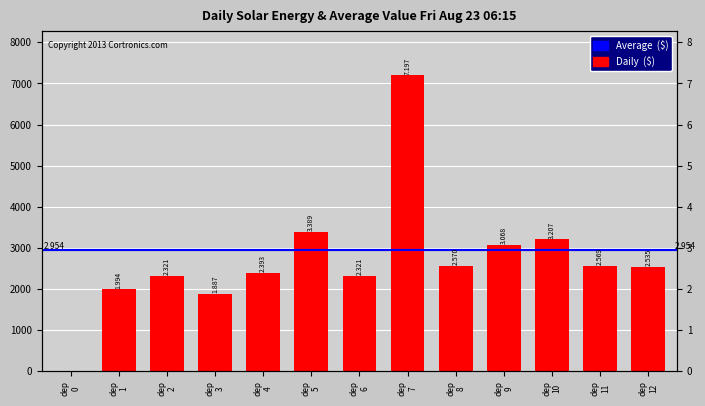

What is the difference between the second highest and second lowest values?

1501.6